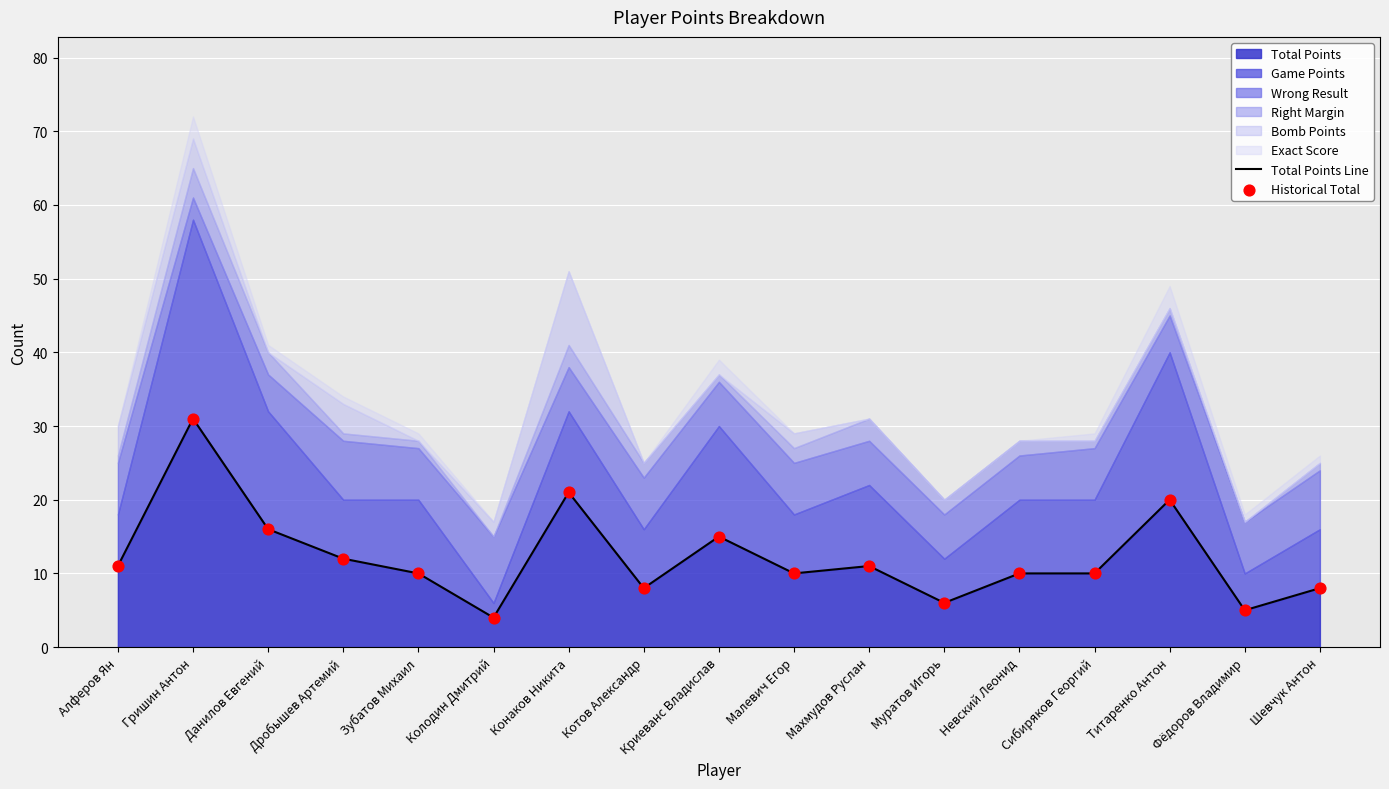

Which series contains the lowest Y value?

Total Points Line